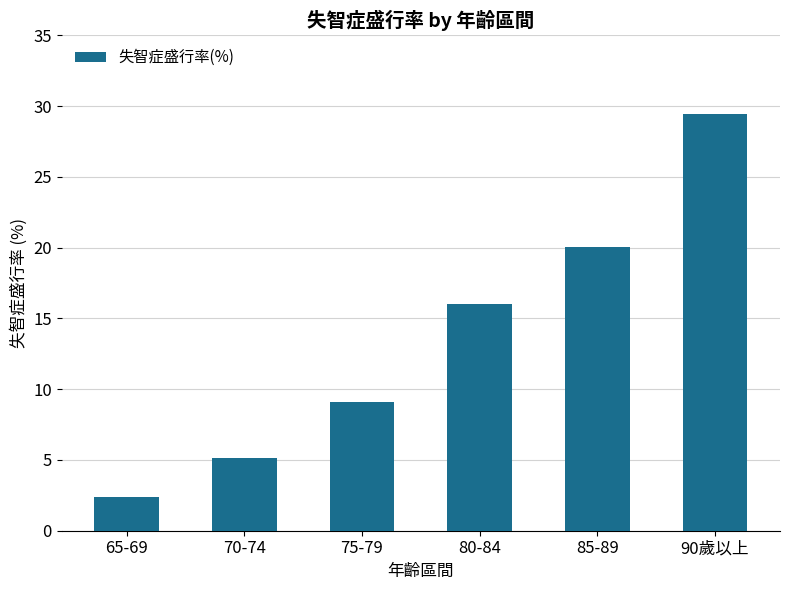

Which label corresponds to the largest value in the chart?

90歲以上